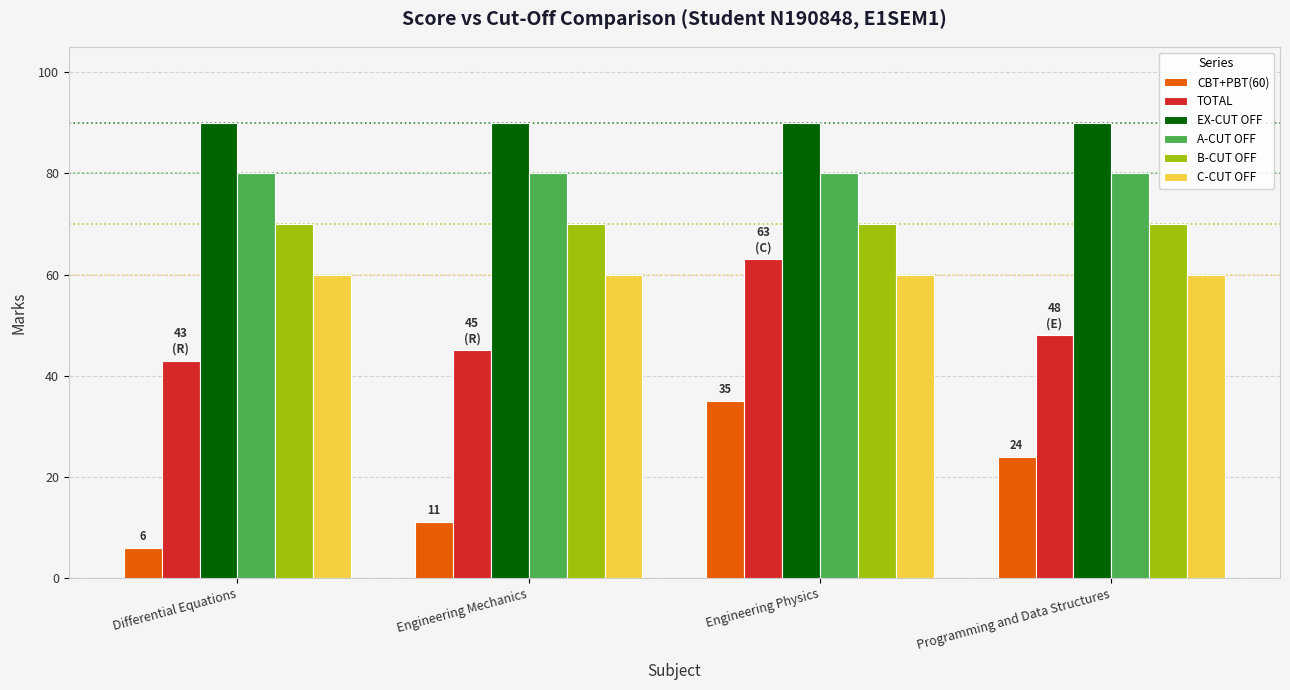

Reading left to right, what are all the values shown in this chart?

CBT+PBT(60): 6	11	35	24
TOTAL: 43	45	63	48
EX-CUT OFF: 90	90	90	90
A-CUT OFF: 80	80	80	80
B-CUT OFF: 70	70	70	70
C-CUT OFF: 60	60	60	60